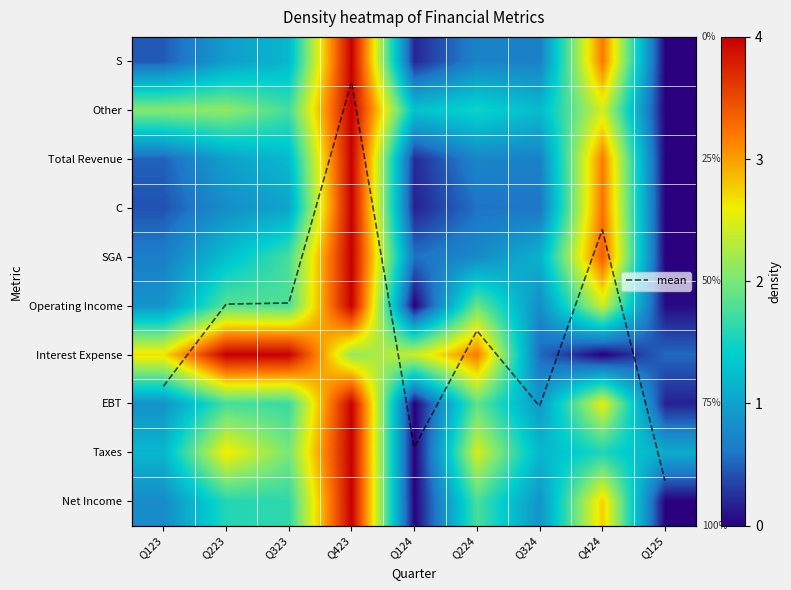

At Q324, list the series in order from smallest to largest.

Interest Expense, C, S, Total Revenue, Operating Income, Net Income, EBT, SGA, Taxes, Other, mean